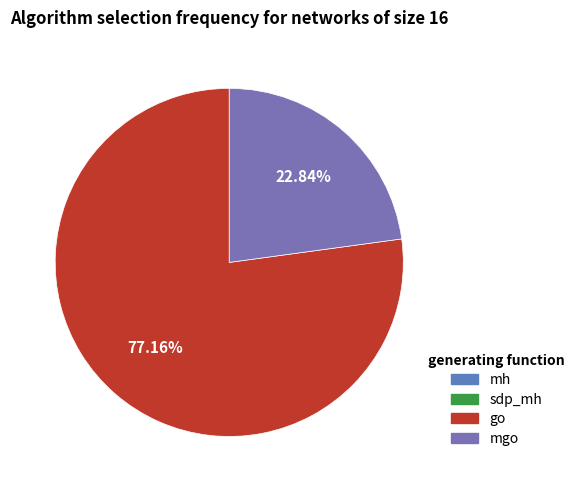

Is there a majority slice in this chart?

Yes